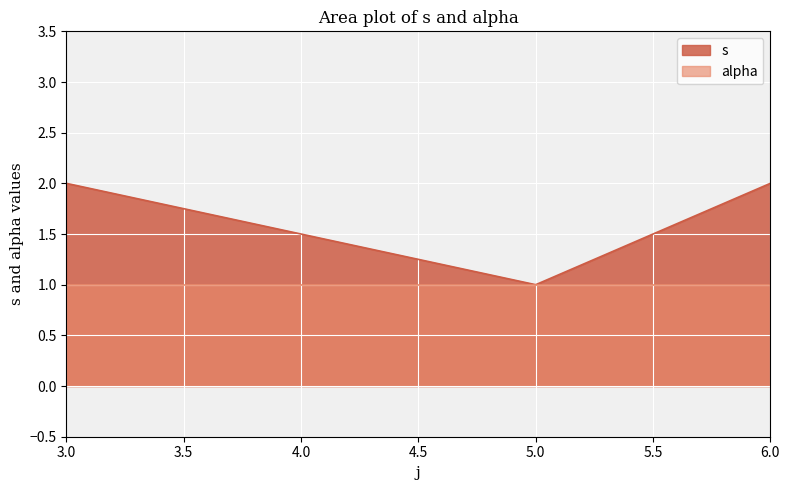

What is the value of the 3rd point from the left?

2